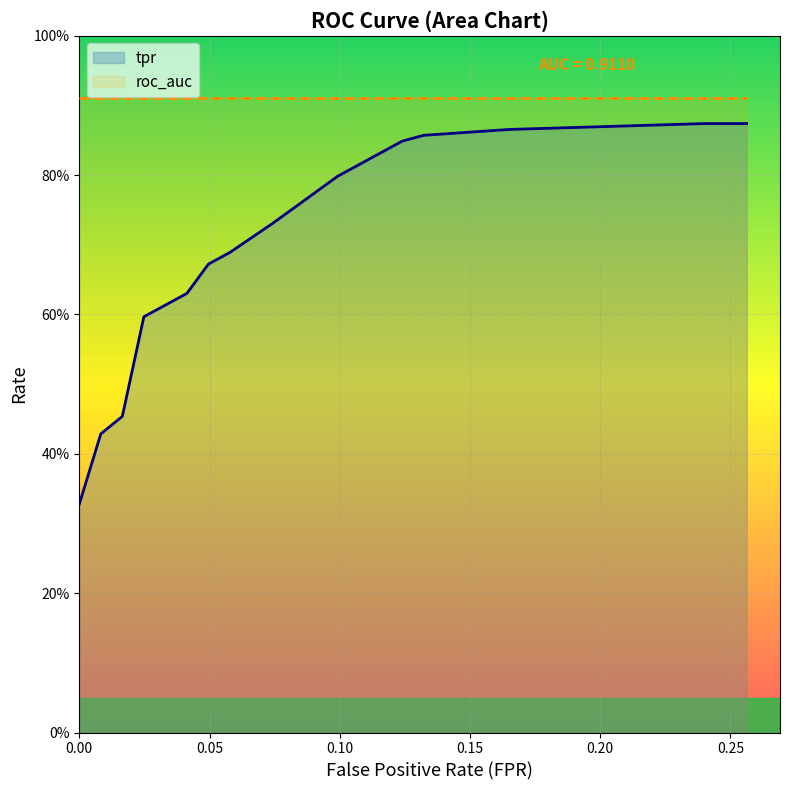

What is the maximum value for tpr?

0.9